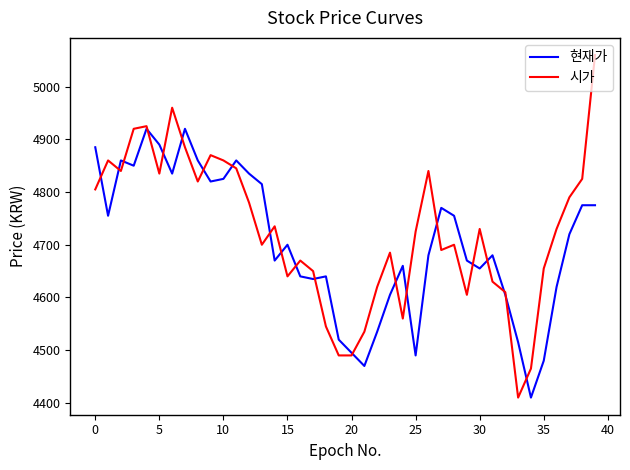

Which series has the widest spread of values?

시가